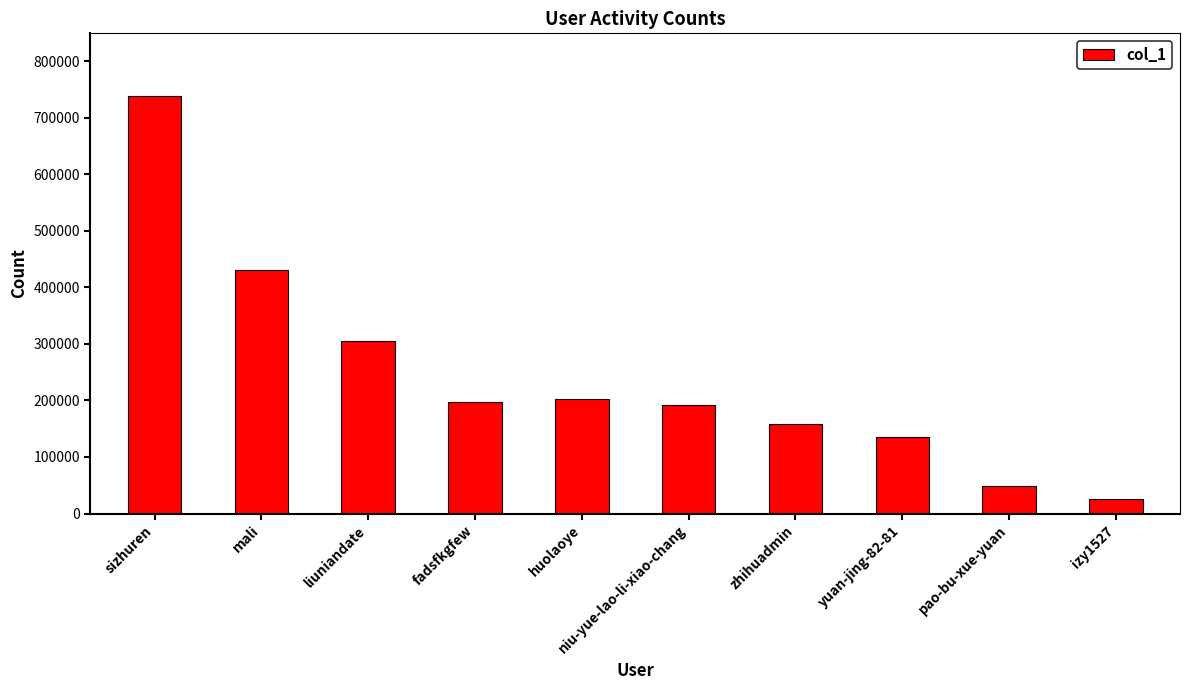

Approximately how many times larger is the value at izy1527 compared to pao-bu-xue-yuan?

0.5